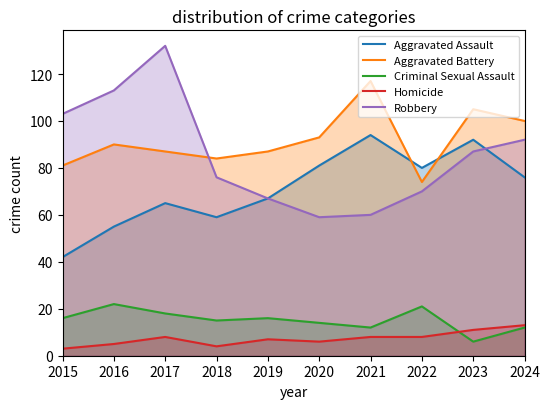

What is the difference between the highest and lowest values at 2024?

88